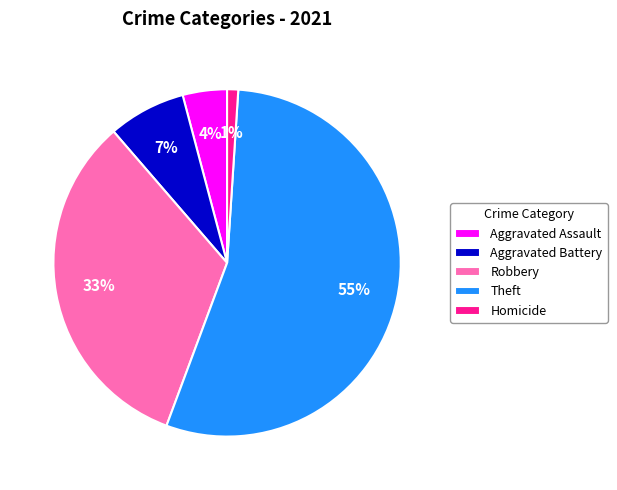

To the nearest percent, what is the average slice percentage?

20%